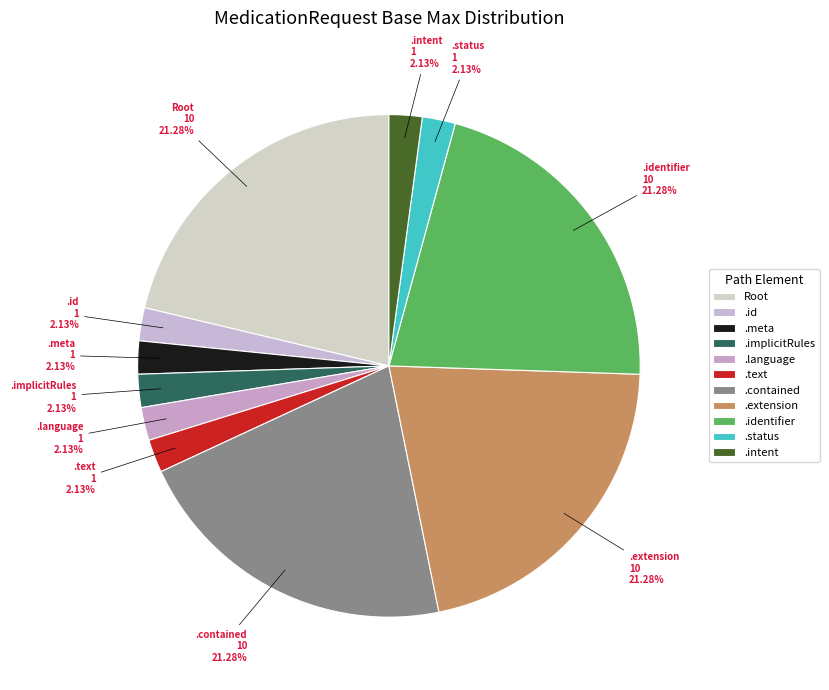

Is there any slice that represents more than half of the pie?

No